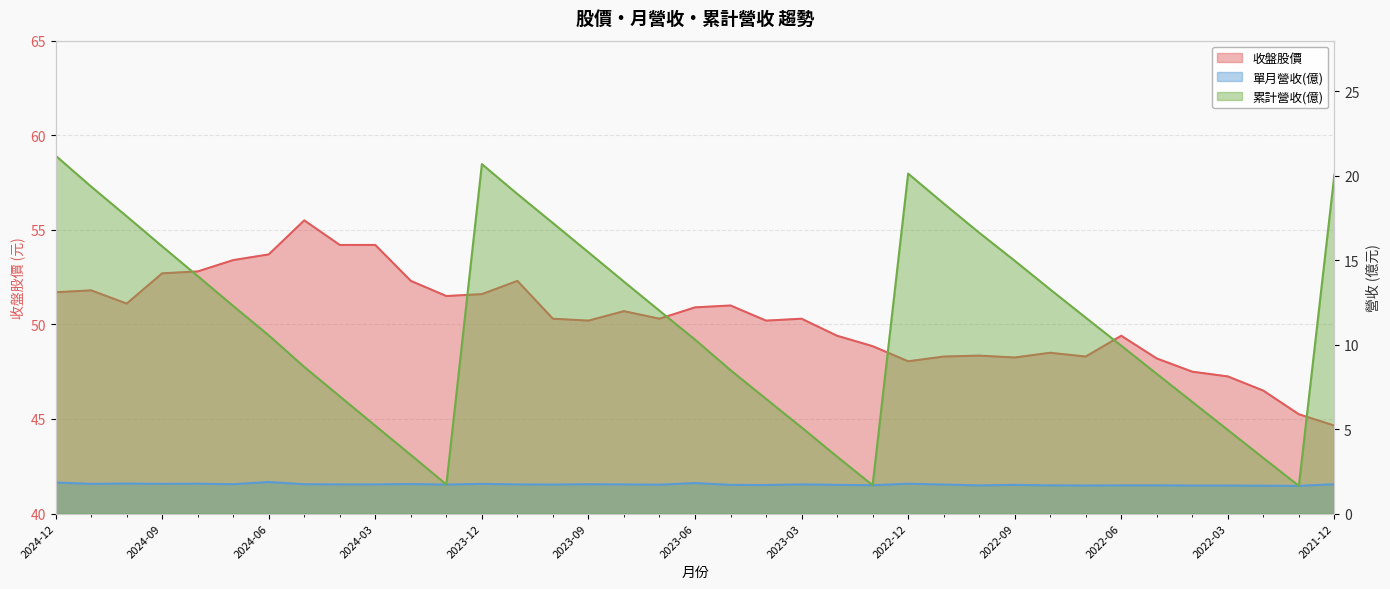

Between 2023-11 and 2024-02, which is larger?

2023-11